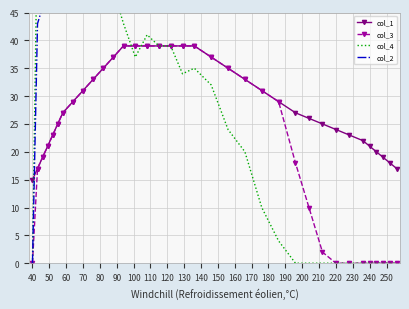

True or false: col_1 has a value of 7 at 40.

False